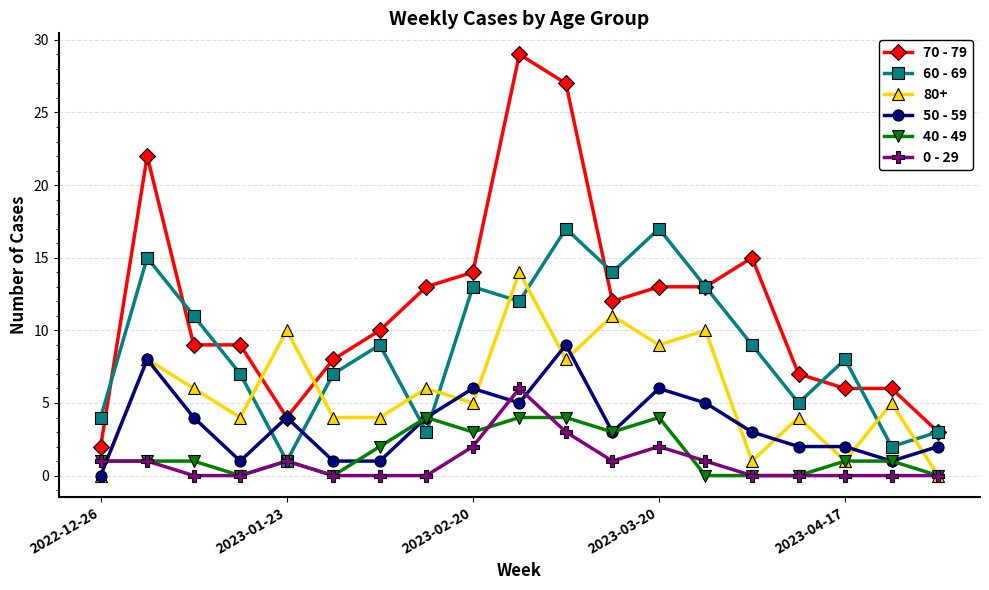

What is the average value of the 50 - 59 series?

4